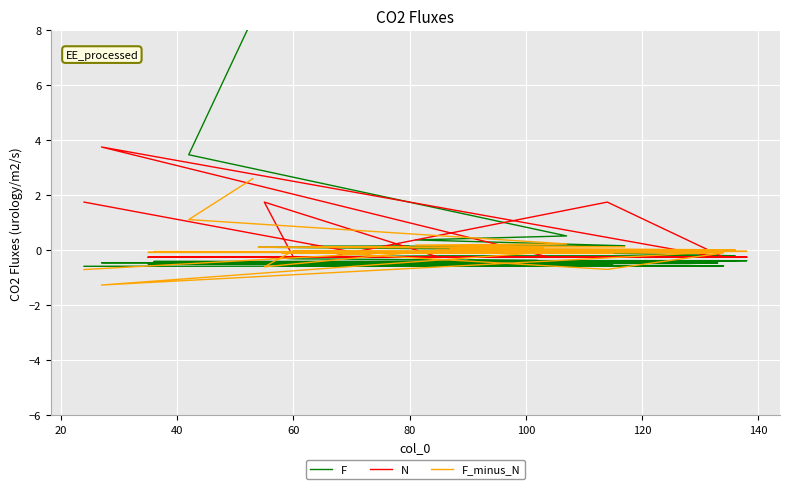

At 20, list the series in order from smallest to largest.

N, F_minus_N, F